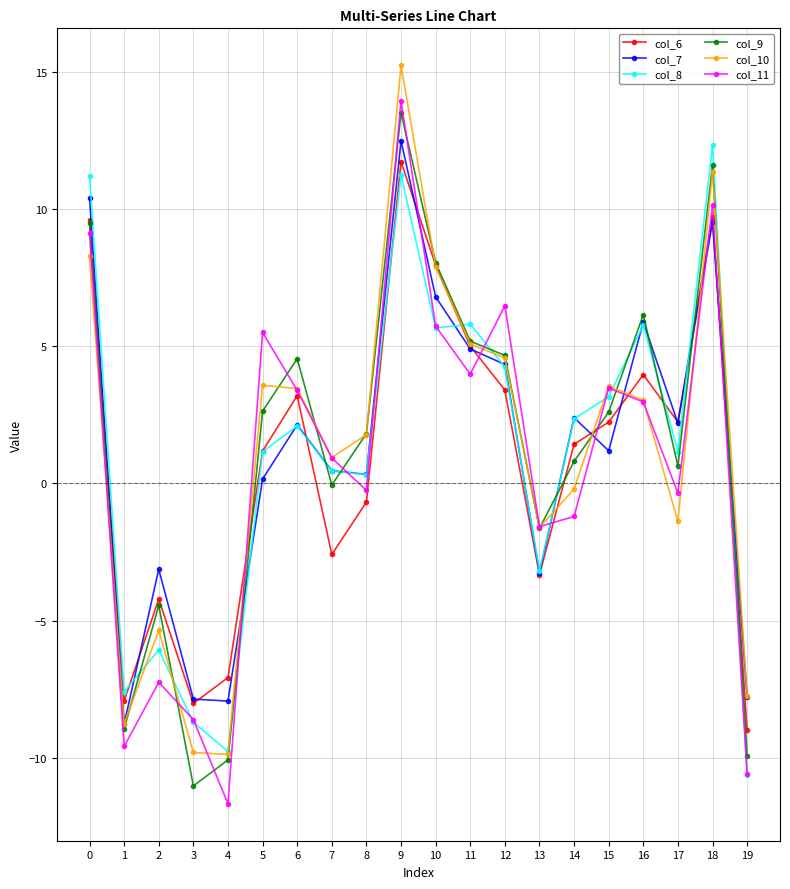

Which series changed the most between 4 and 6?

col_11